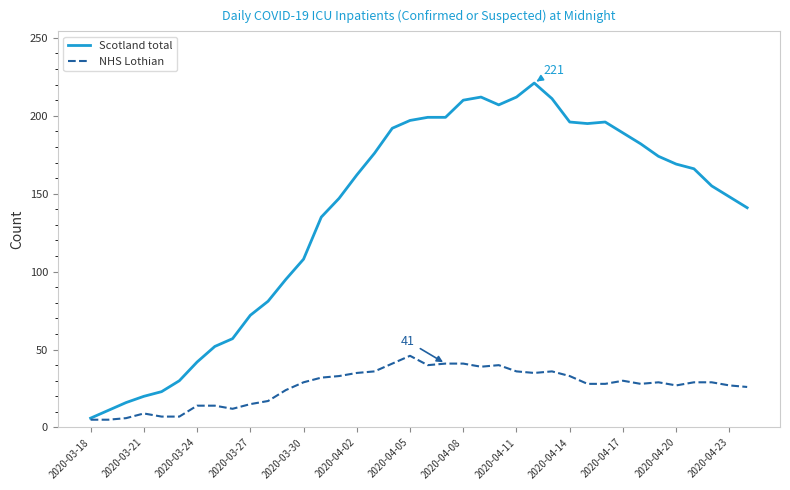

What is the lowest value of the Scotland total series?

6